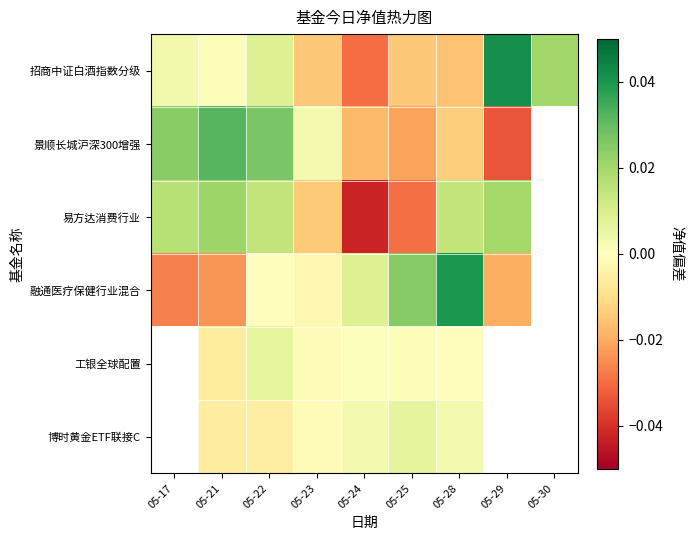

True or false: 景顺长城沪深300增强 has a value of -0.0 at 05-24.

True